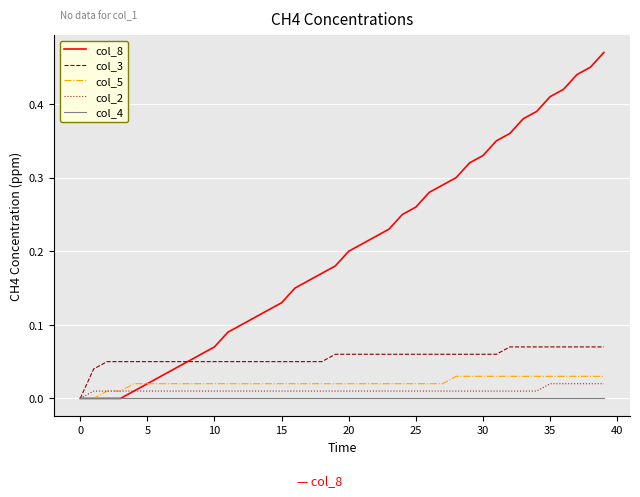

Which series has the largest total across all categories?

col_8